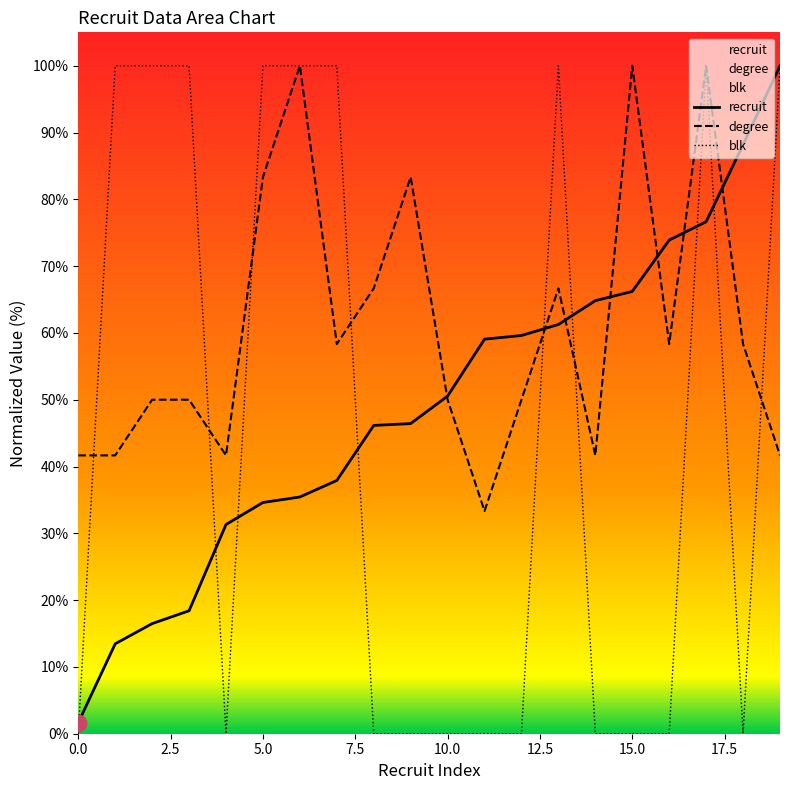

Is it true that degree equals 58.3 at 16?

True